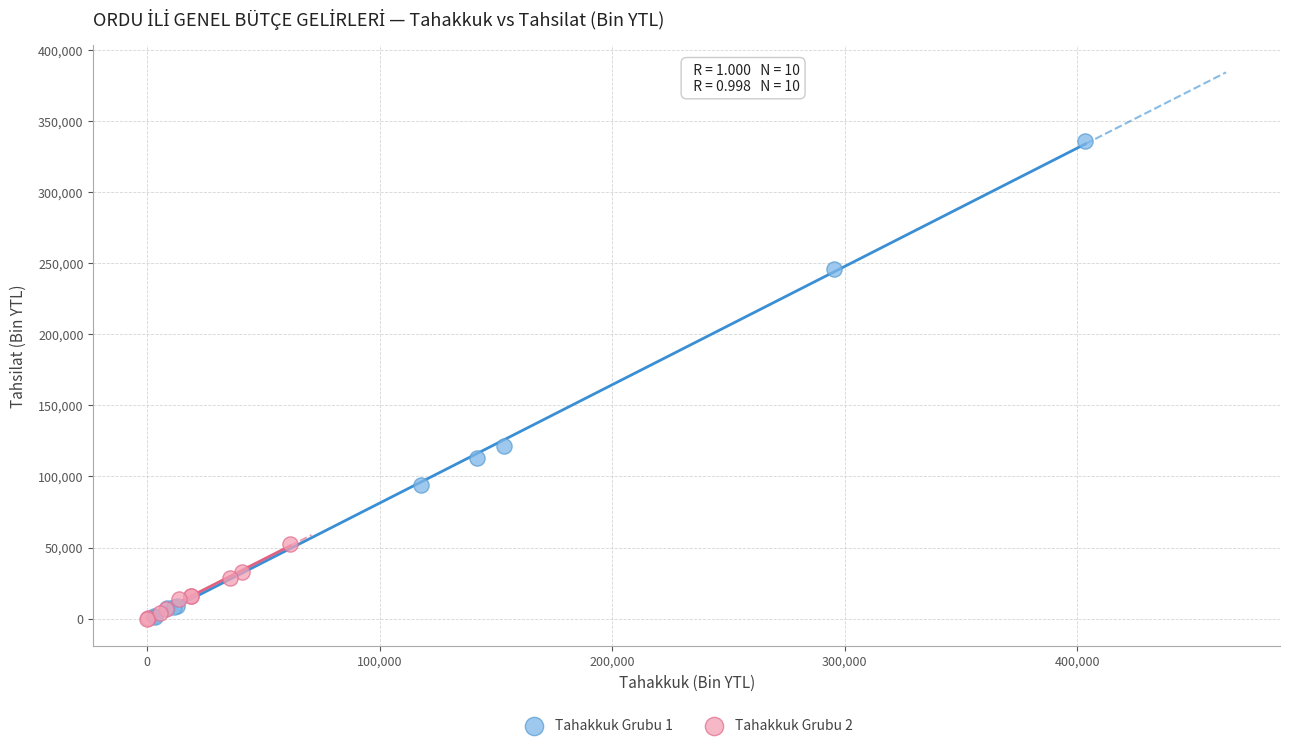

Which series reaches the maximum Y coordinate?

Tahakkuk Grubu 1